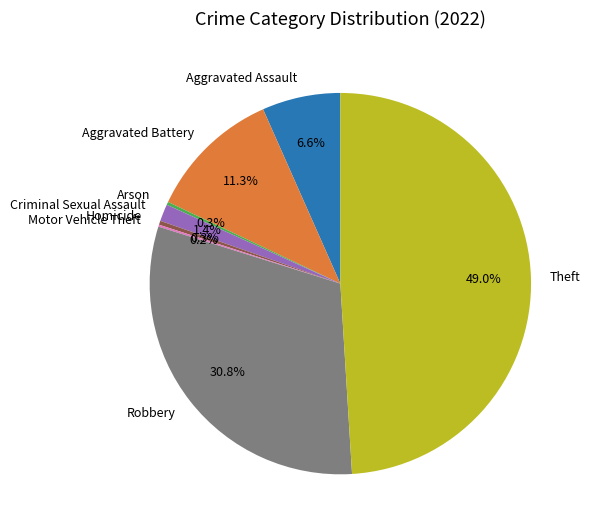

Is it true that Theft is 38% of the pie?

False